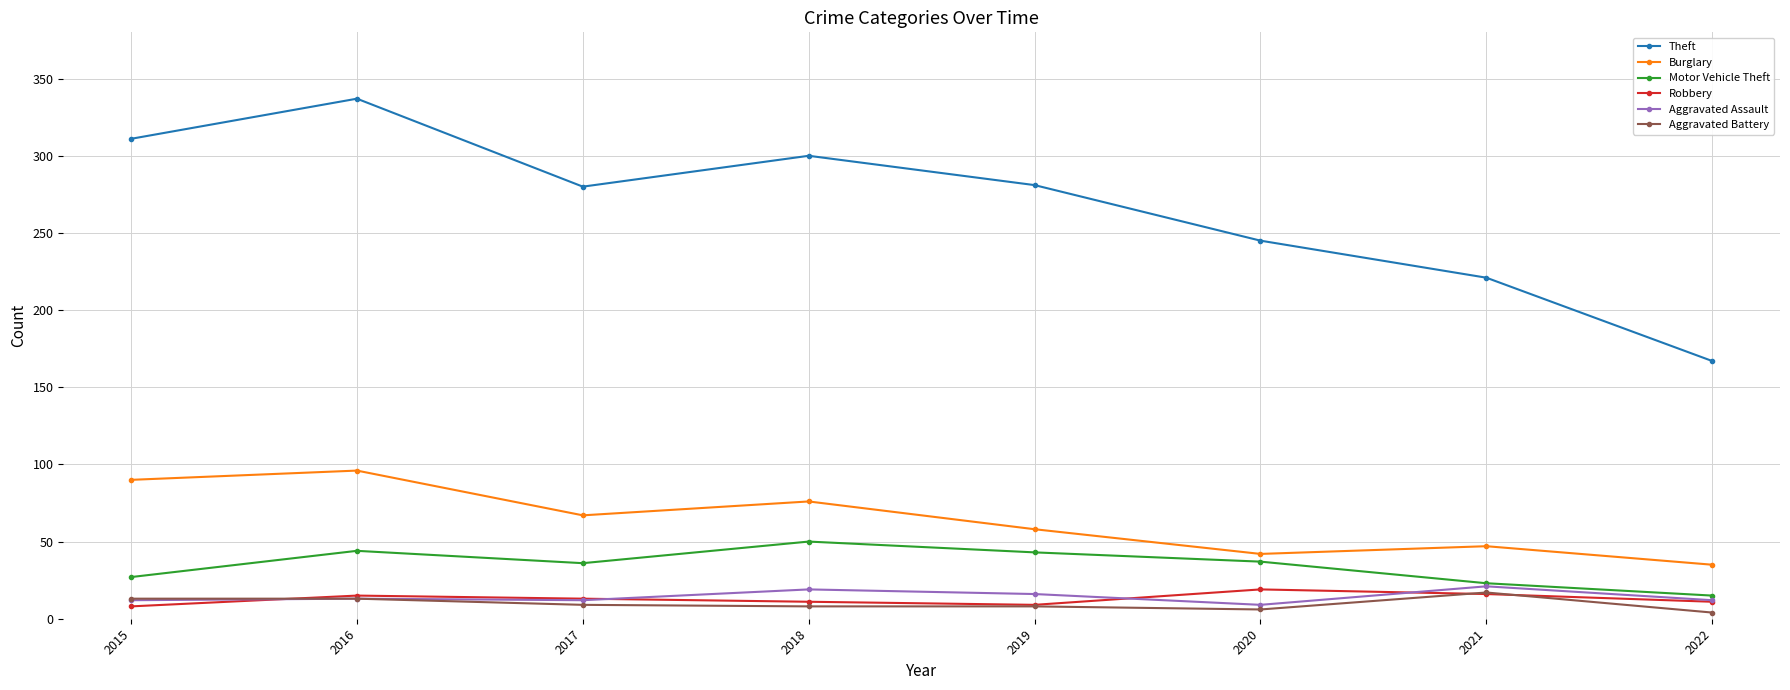

True or false: Burglary has more than 1 points higher than both neighbors.

True